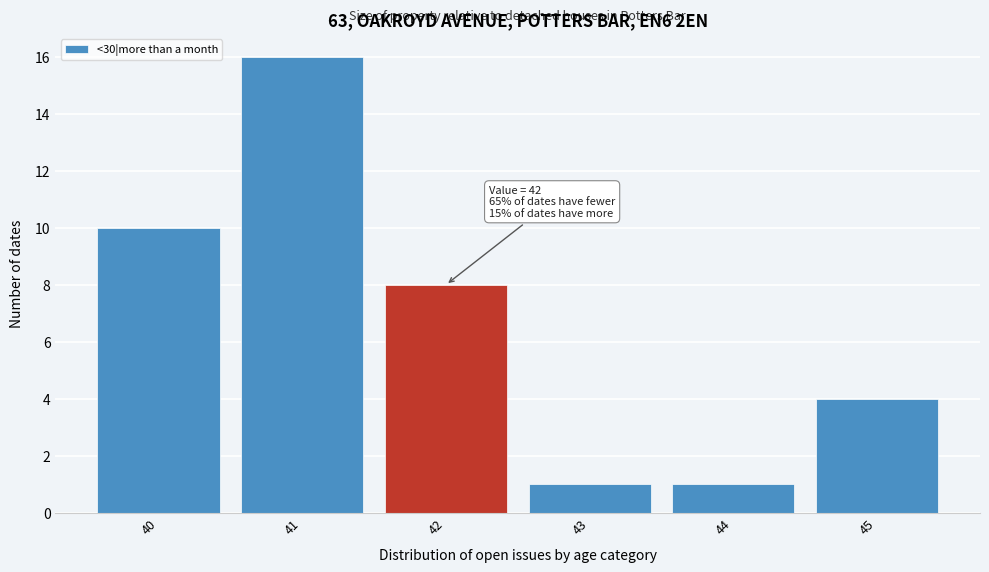

Reading left to right, what are all the values shown in this chart?

10	16	8	1	1	4